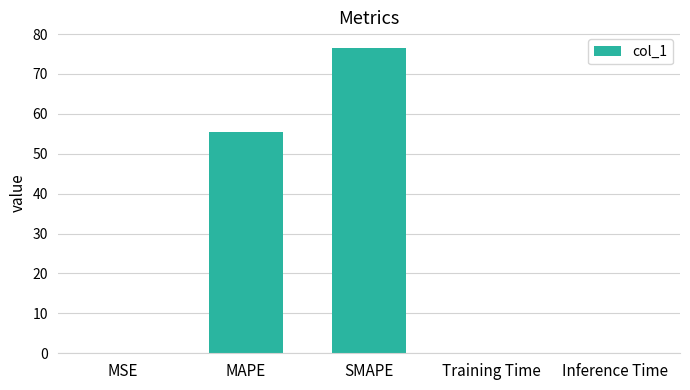

Are the bars grouped side by side (vs. stacked)?

No